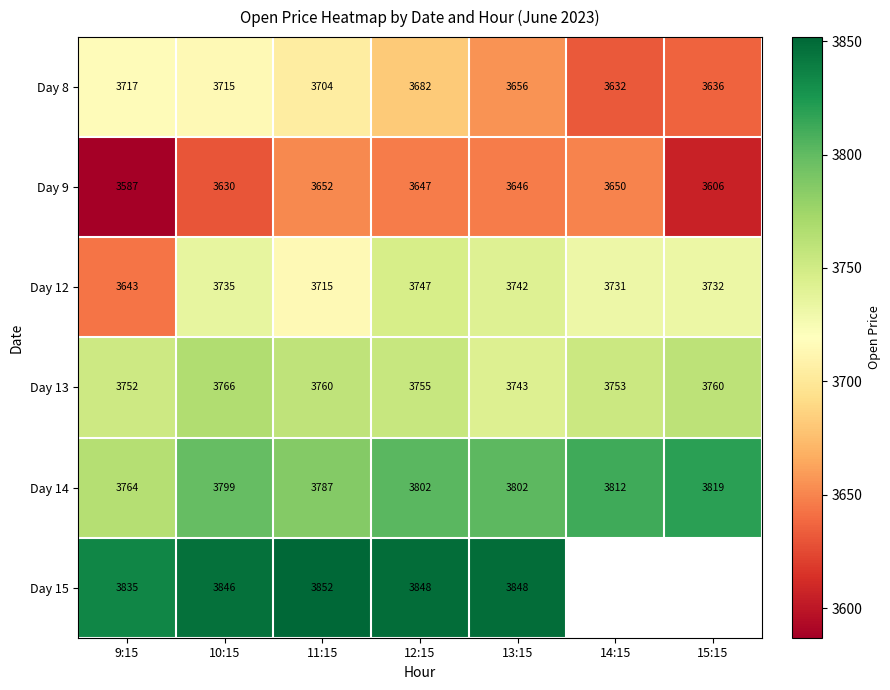

How many data points does each series have?

7